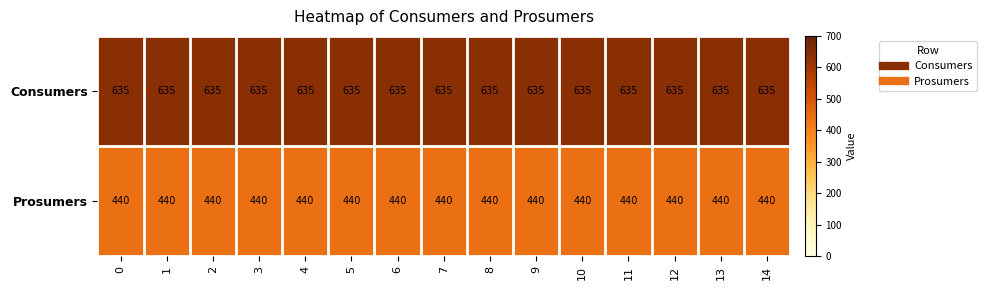

The Consumers series shows 635 at 0. True or false?

True